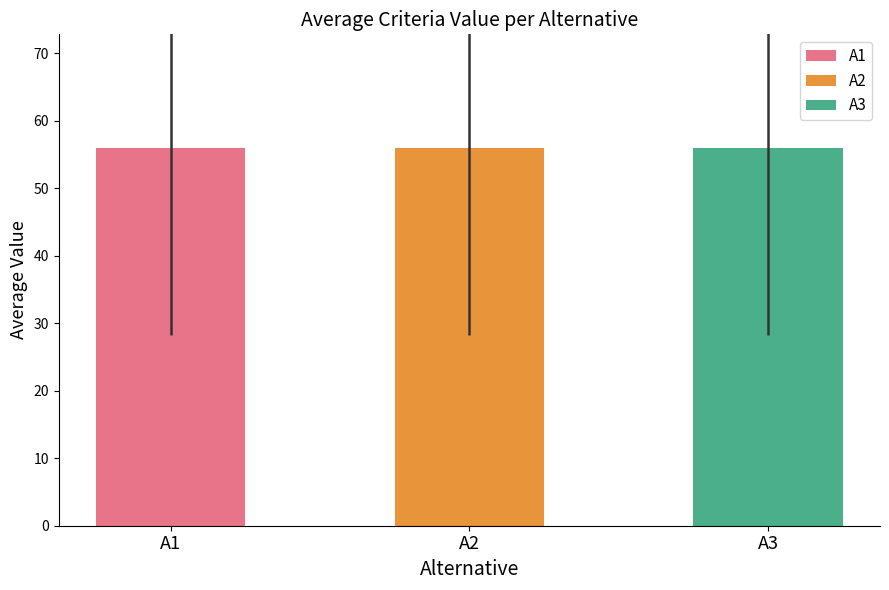

Rank the series by their maximum value, from highest to lowest.

A1, A2, A3